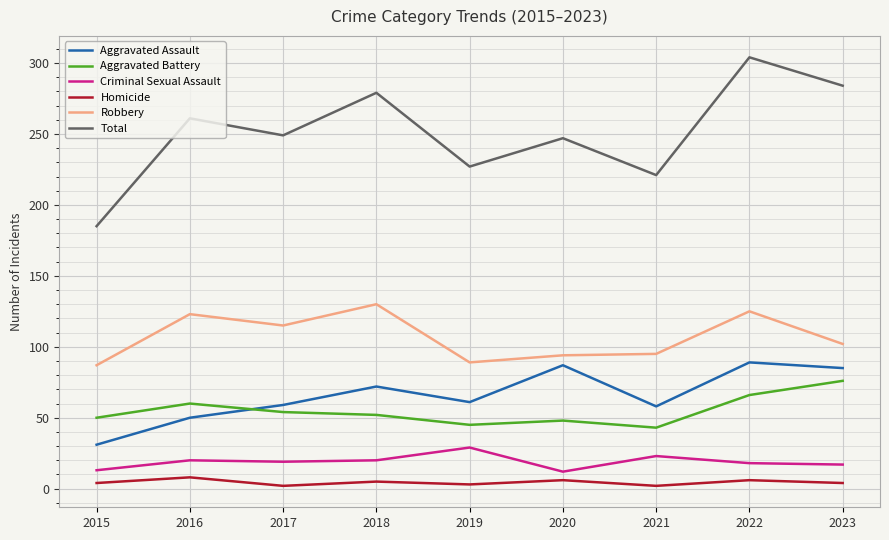

The Aggravated Assault series shows 130 at 2022. True or false?

False